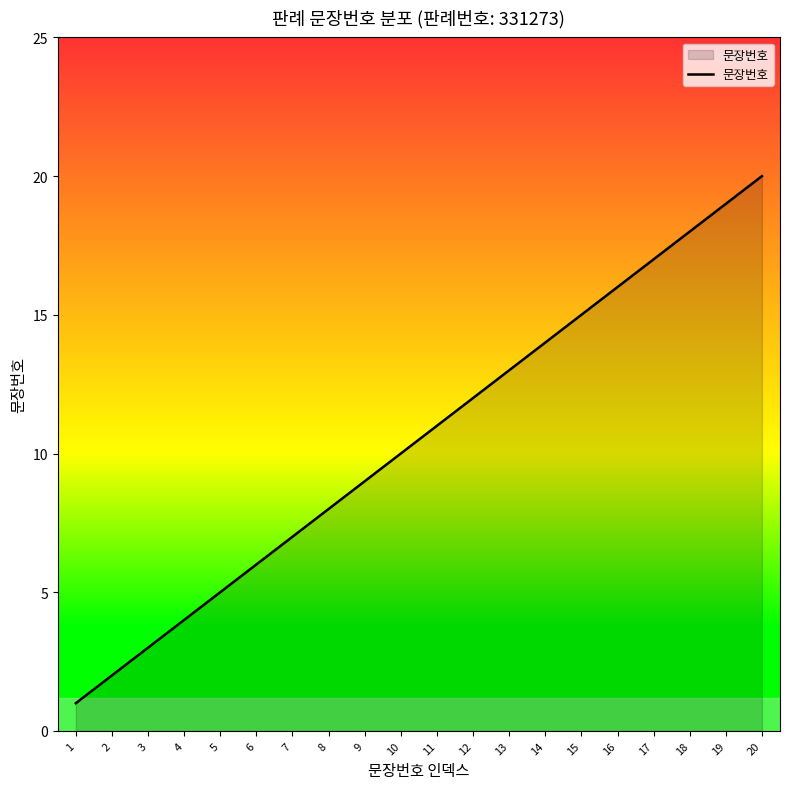

True or false: the data shows 4 at 7.

False